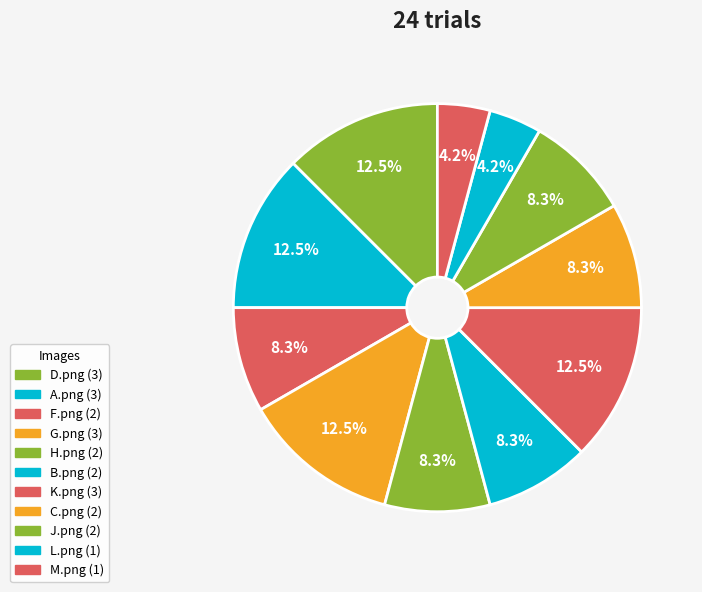

Count the number of slices in the pie.

11